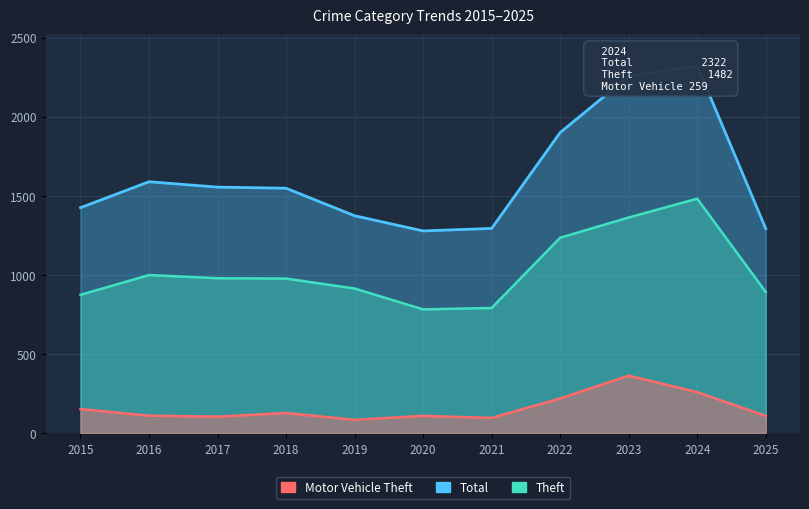

True or false: Theft and Total cross at least once.

False